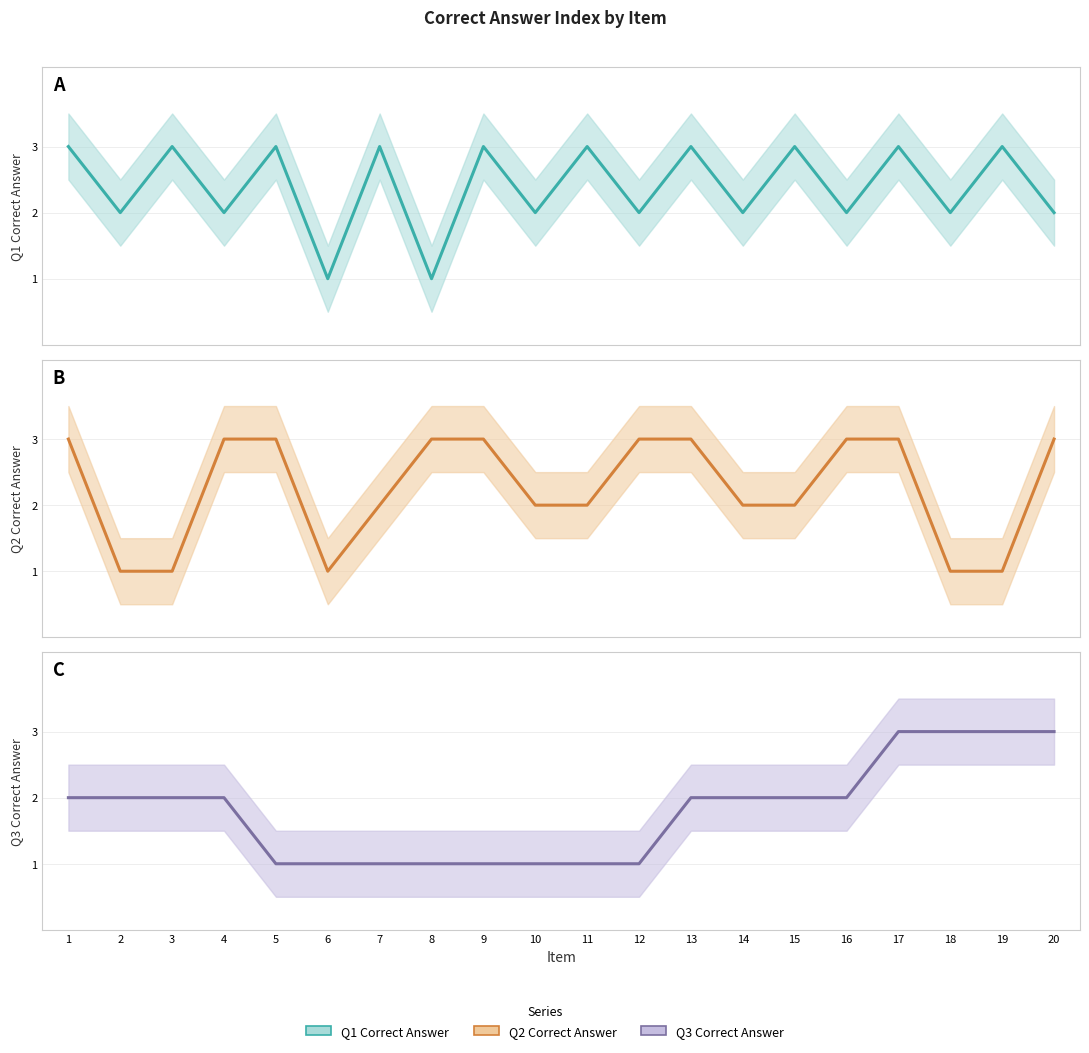

At which label is Q1 Correct Answer closest to 2?

2